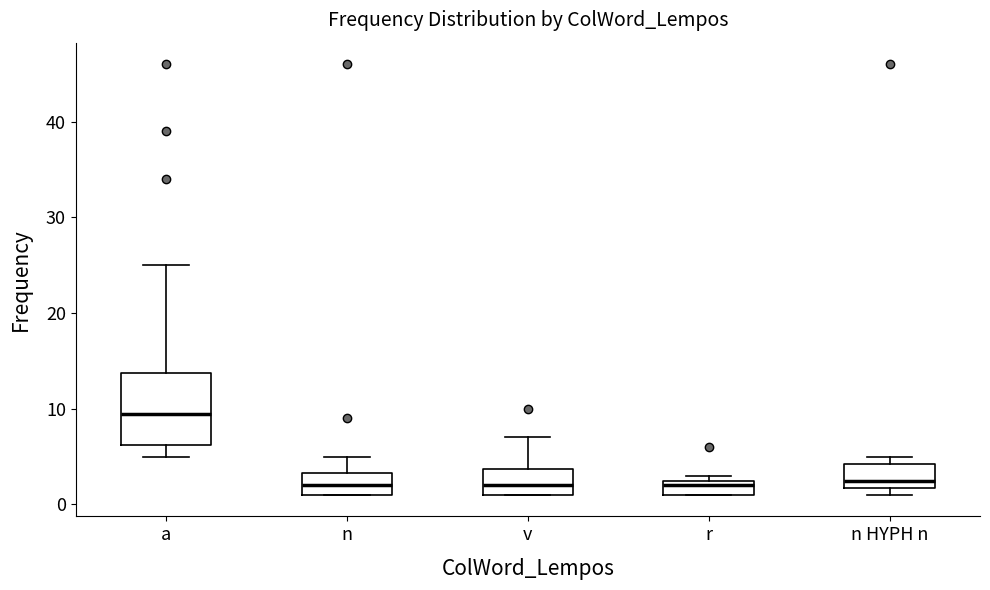

Reading left to right, transcribe this box plot: for each box, give where its median line is, the range the box spans, and where its two whiskers end, as read against the y-axis. The values are not printed on the chart, so give them approximately, as read against the axis.

a: median 10, box 6 to 14, whiskers 5 to 25
n: median 2, box 1 to 3, whiskers 1 to 5
v: median 2, box 1 to 4, whiskers 1 to 7
r: median 2, box 1 to 3, whiskers 1 to 3 (just above the box's upper edge)
n HYPH n: median 3, box 2 to 4, whiskers 1 to 5